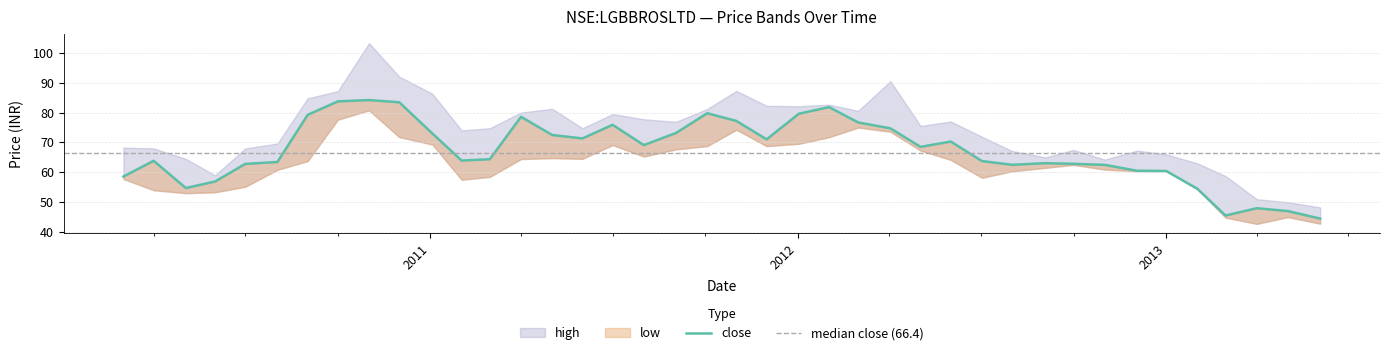

How many interior local valleys does the low series have?

8